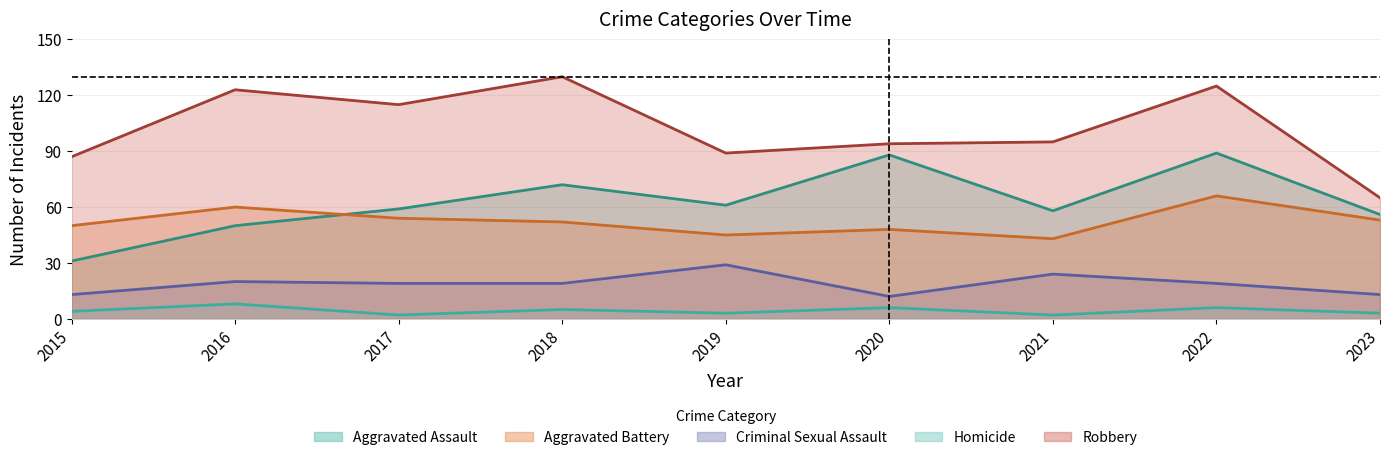

At how many categories does at least one series exceed 72?

8